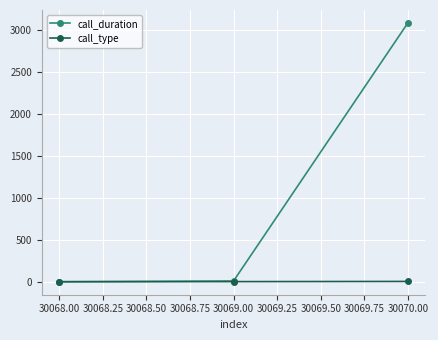

At which category is the sum across all series the highest?

30070.00